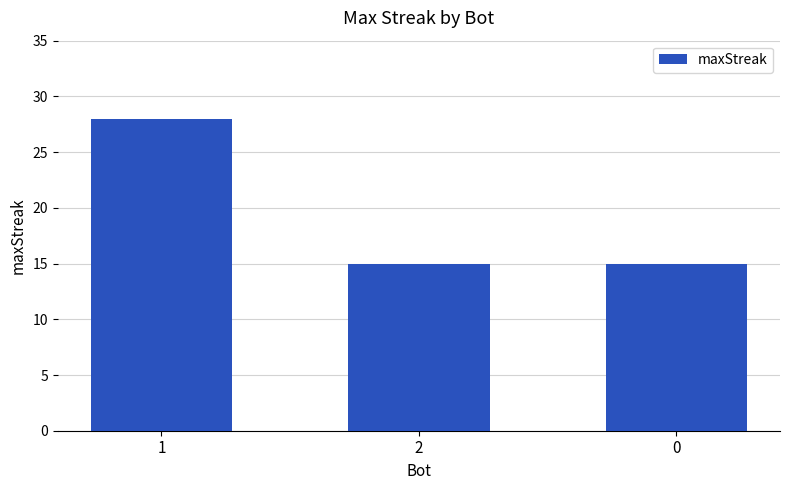

Reading right to left, extract all data points from this chart.

0=15	2=15	1=28